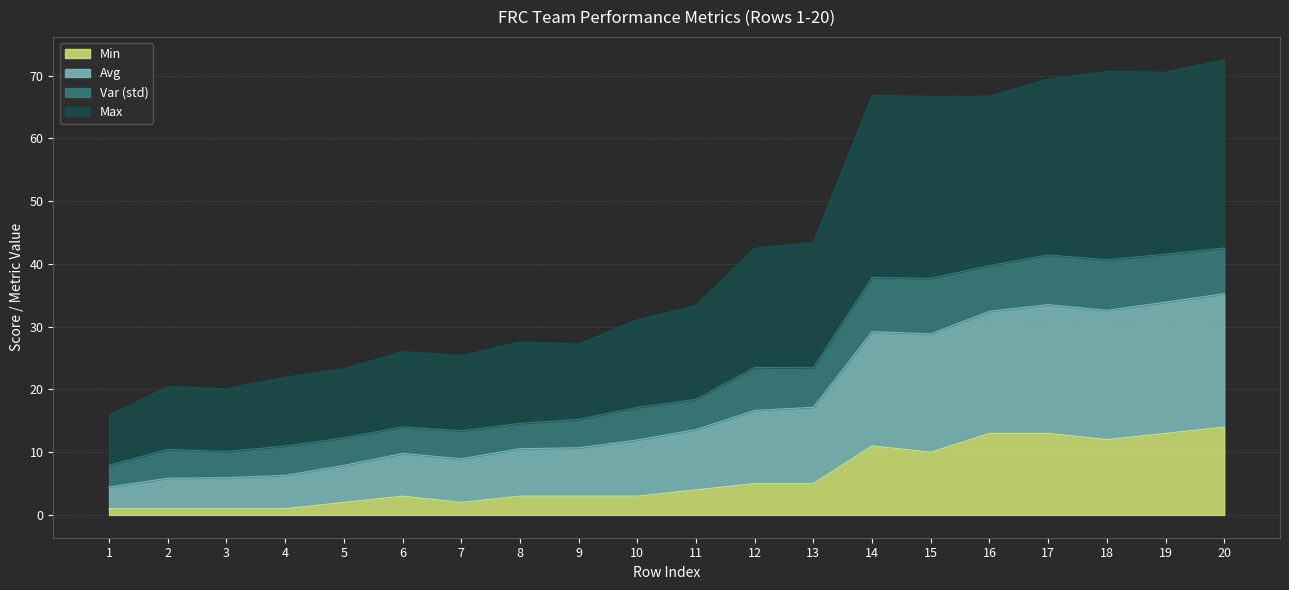

At which category is the sum across all series the highest?

20